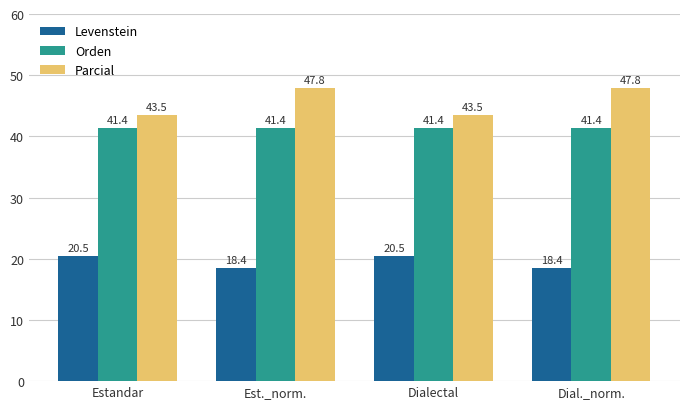

How many bars are there in each group?

3